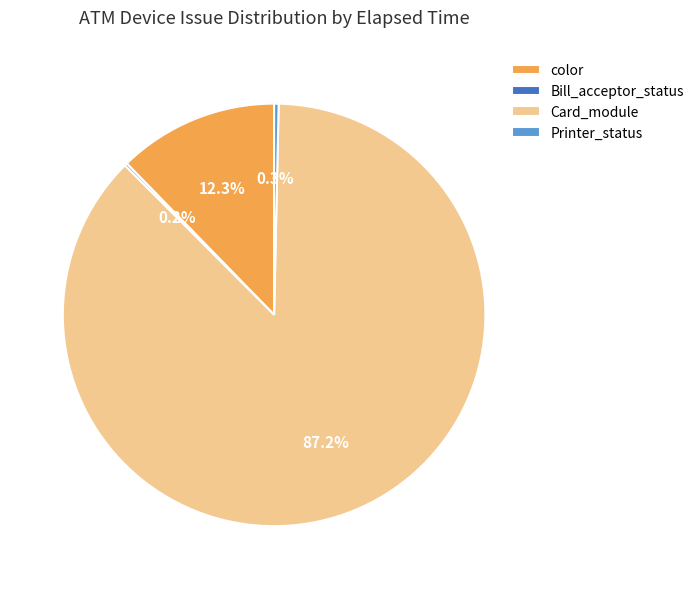

To the nearest percent, what is the average slice percentage?

25%